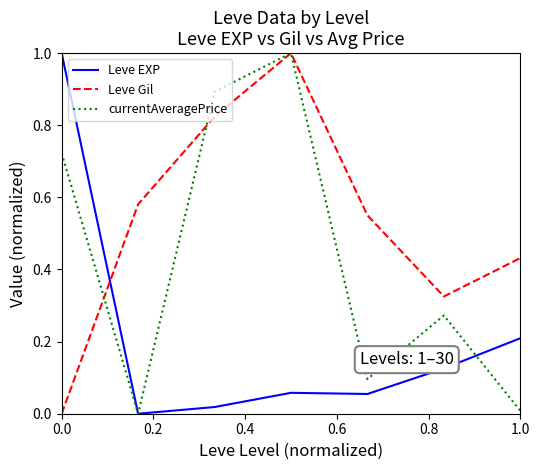

List the series in order of their overall mean, highest first.

Leve Gil, currentAveragePrice, Leve EXP